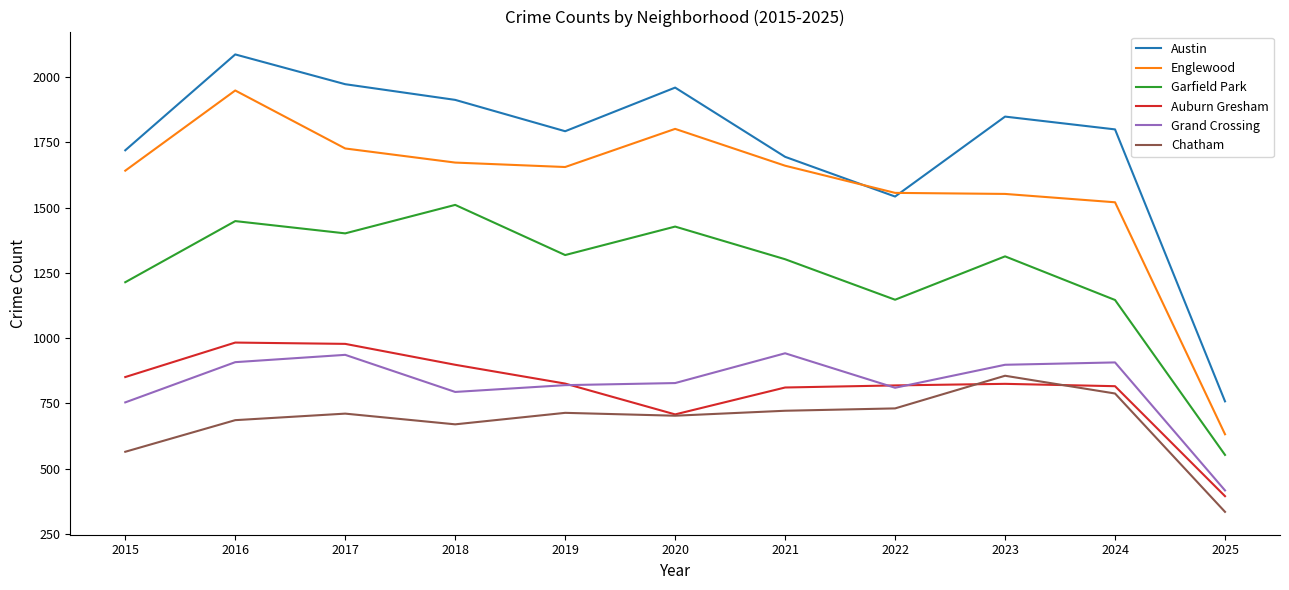

At how many categories does at least one series exceed 1276?

10